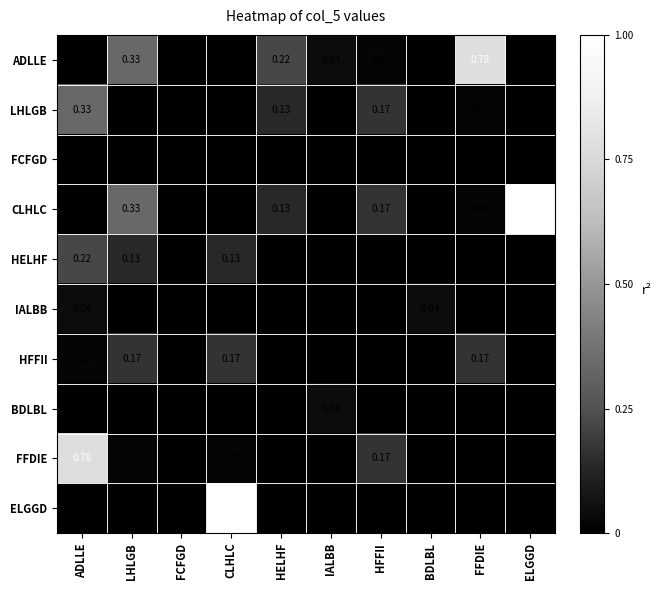

At which label does BDLBL reach its peak?

IALBB